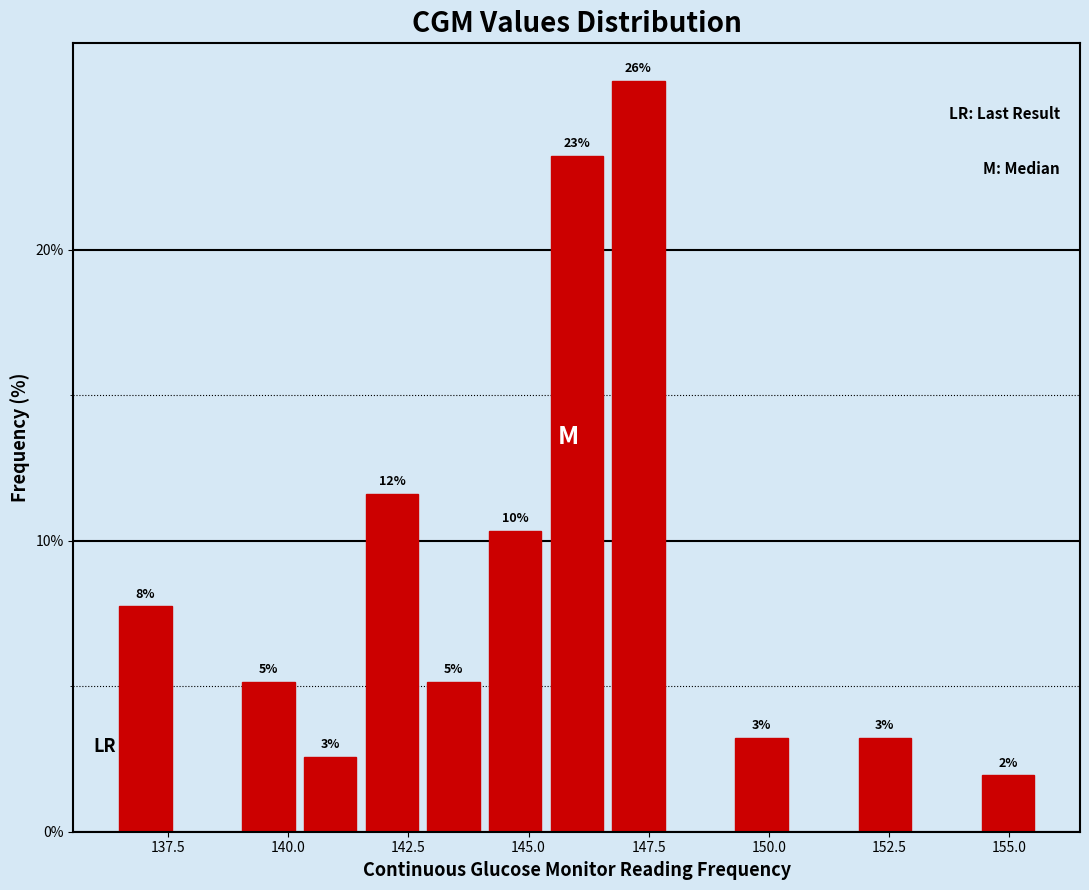

Around what value on the x-axis is the tallest bar? Give the approximate position of its centre, as read against the axis.

147.5